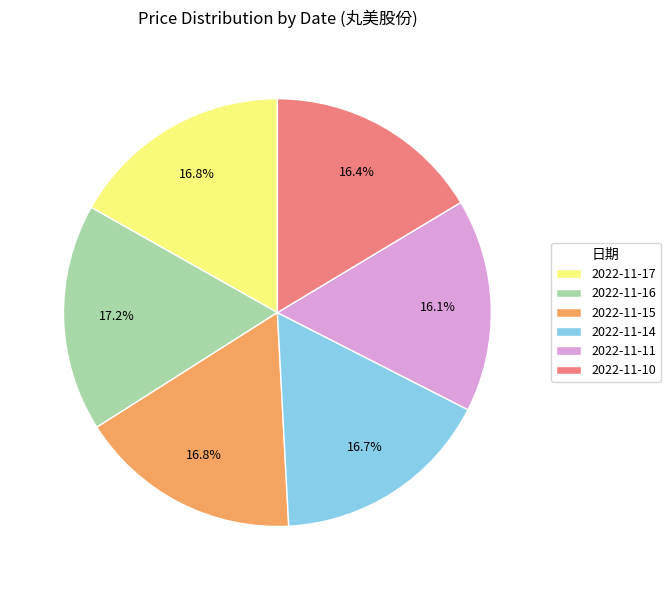

True or false: 2022-11-11 accounts for 16% of the total.

True